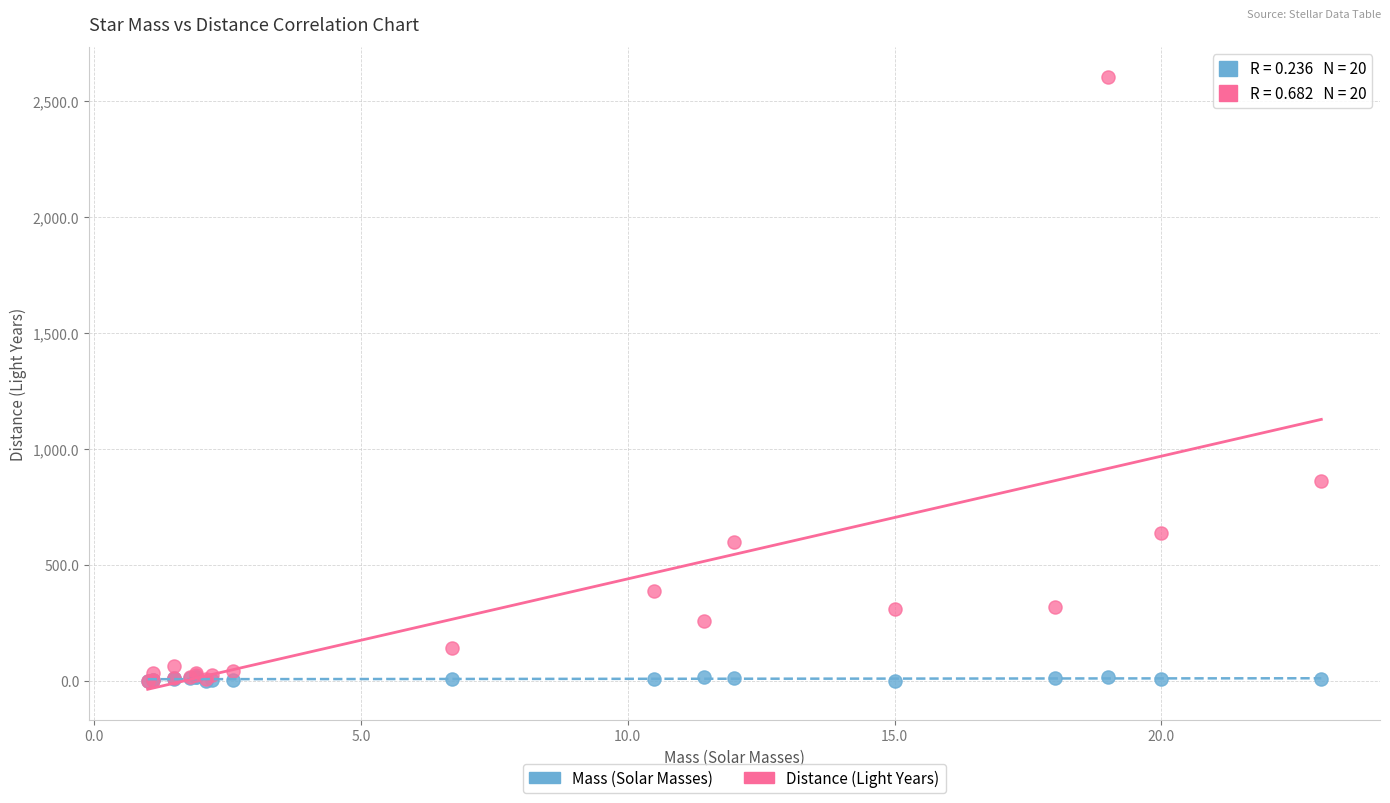

In the Distance (Light Years) series, what Y value is closest to 1300?

860.0